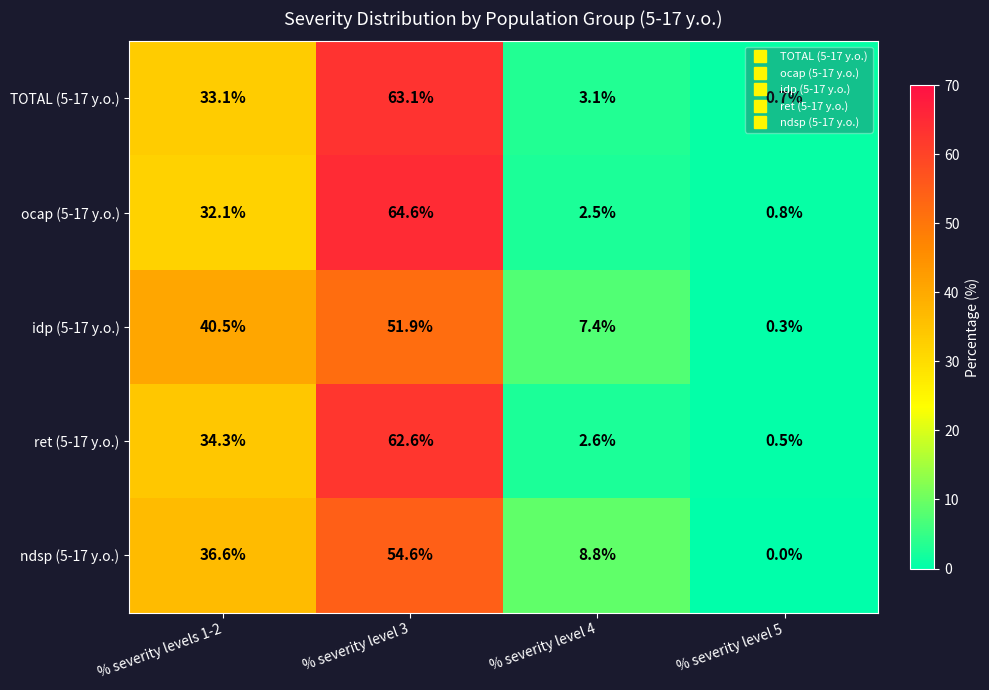

Which label corresponds to the smallest value in the chart?

% severity level 5